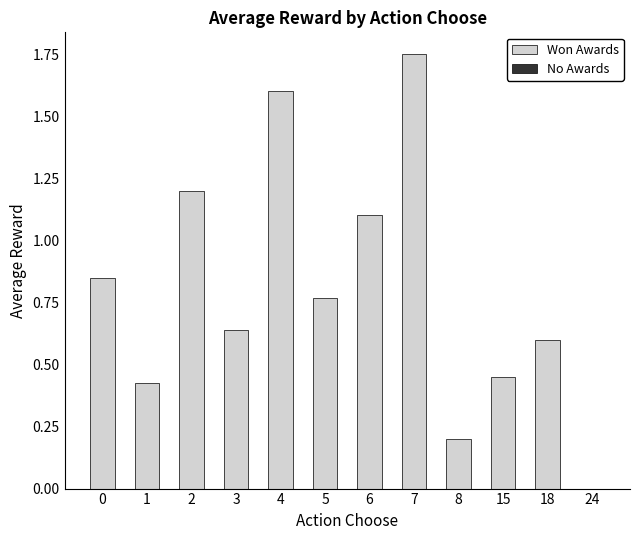

Does the chart contain stacked bars?

No